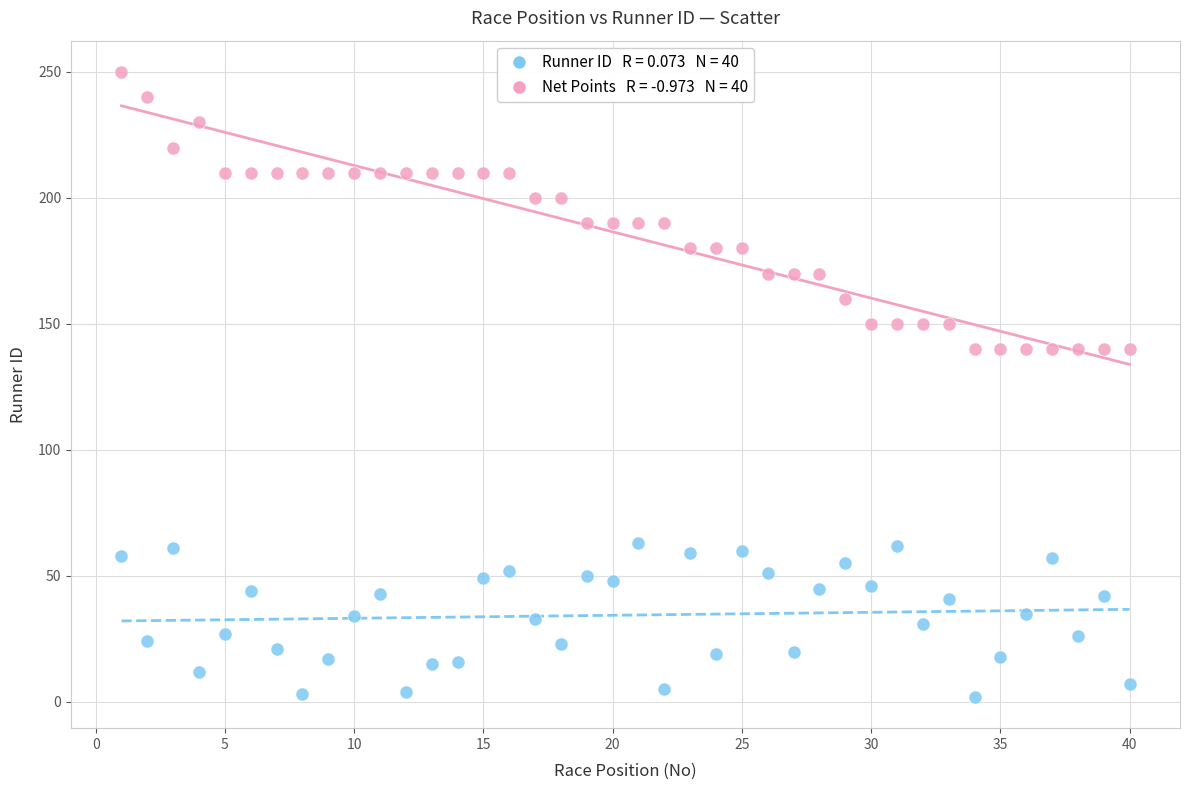

Across all data points, what is the range of Y values (max minus min)?

248